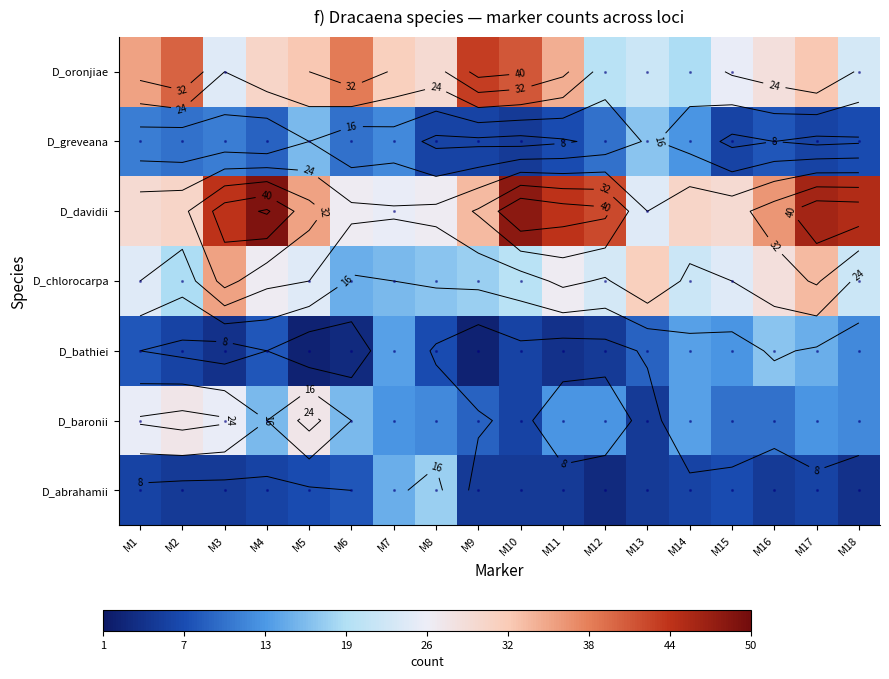

What is the difference between the D_oronjiae values at M1 and M11?

1